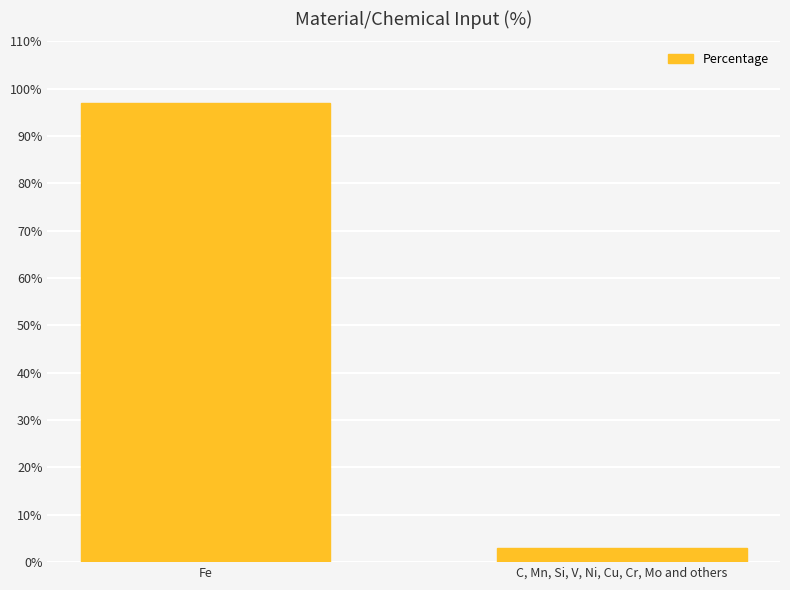

Reading left to right, transcribe all the data shown in this chart.

97	3